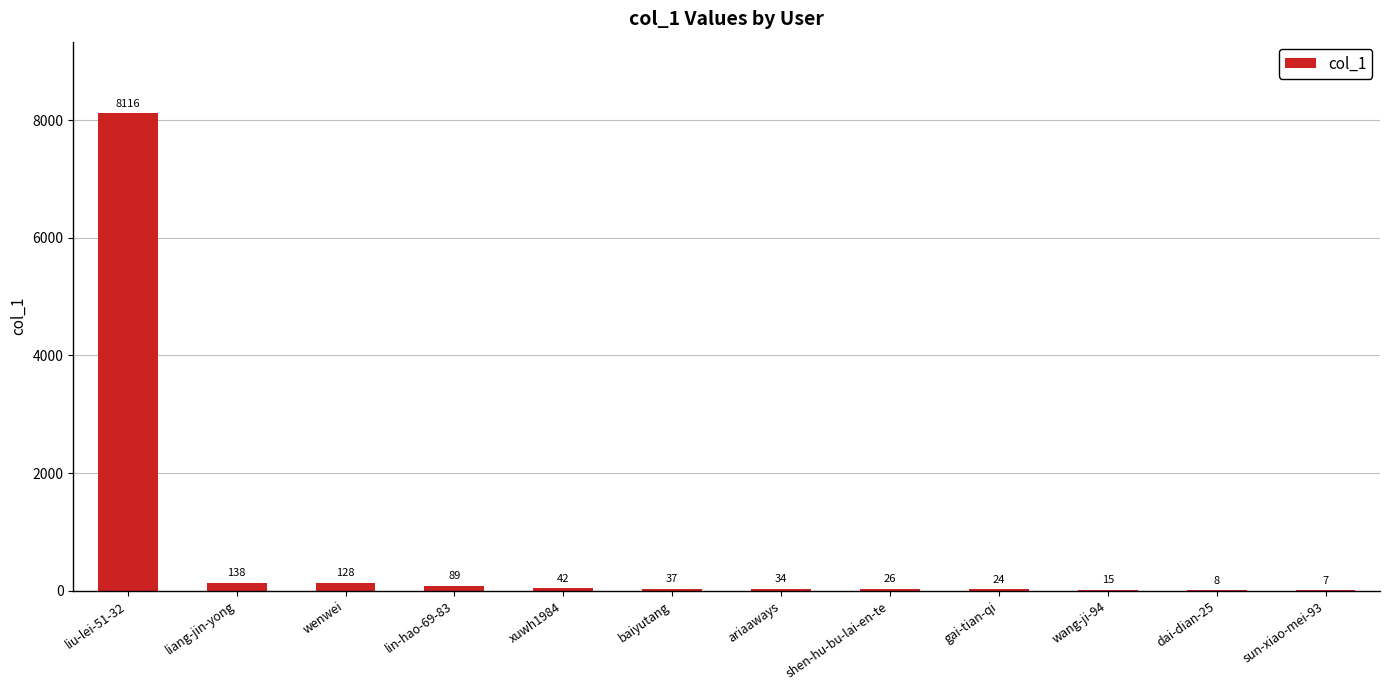

What is the sum of the values at gai-tian-qi and dai-dian-25?

32